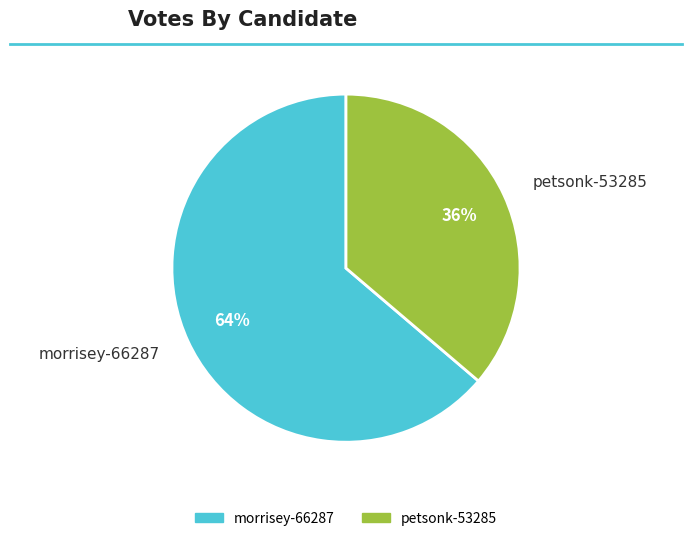

What percentage is the morrisey-66287 slice, to the nearest percent?

64%